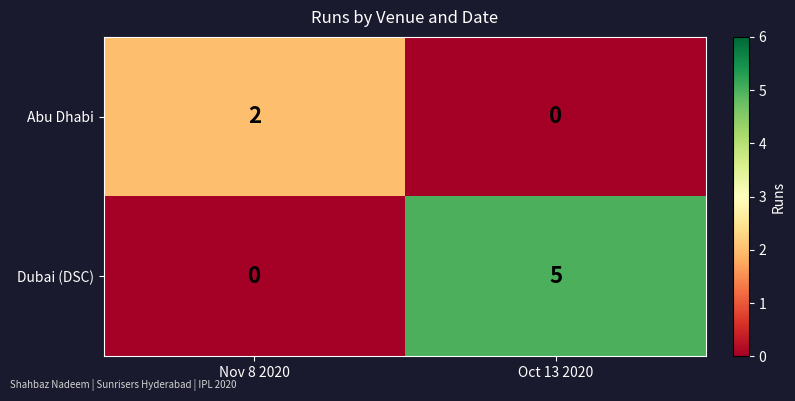

Which label corresponds to the largest value in the chart?

Oct 13 2020